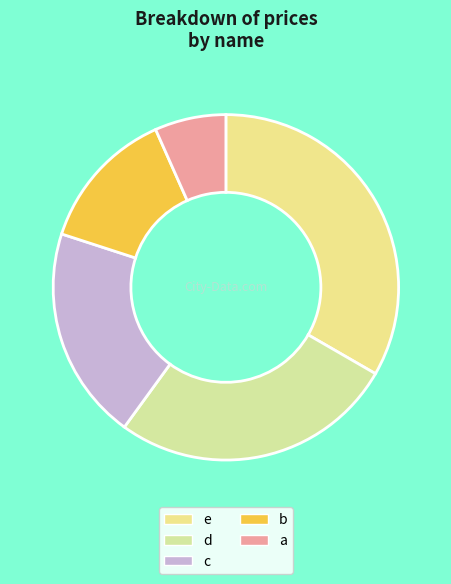

How much of the chart is everything except c?

80.0%